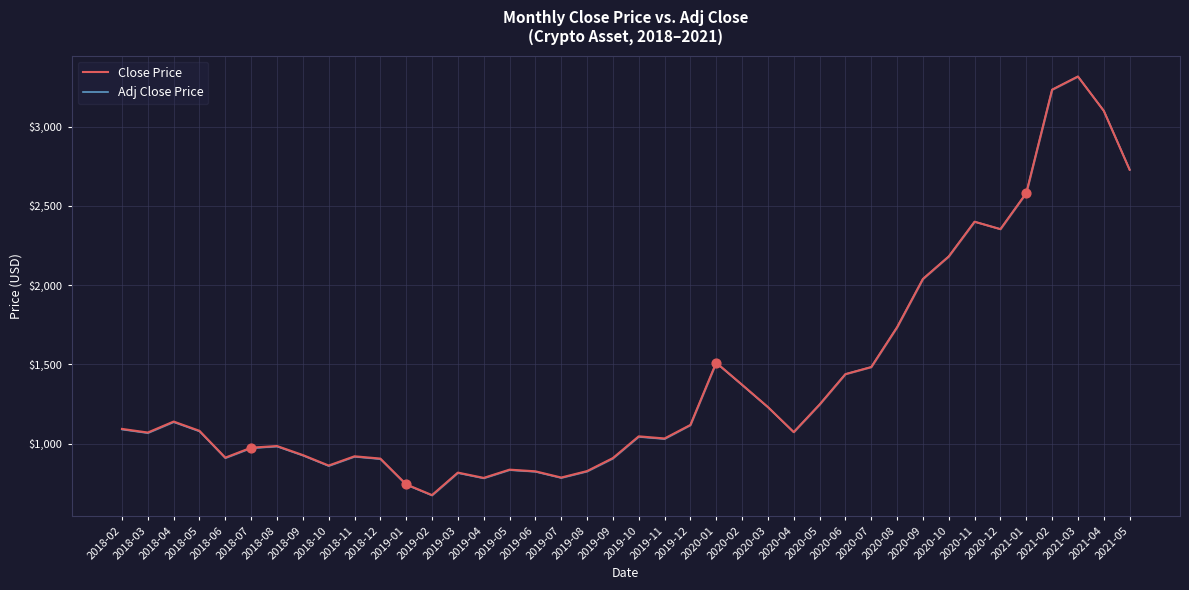

At how many categories does at least one series exceed 679?

39